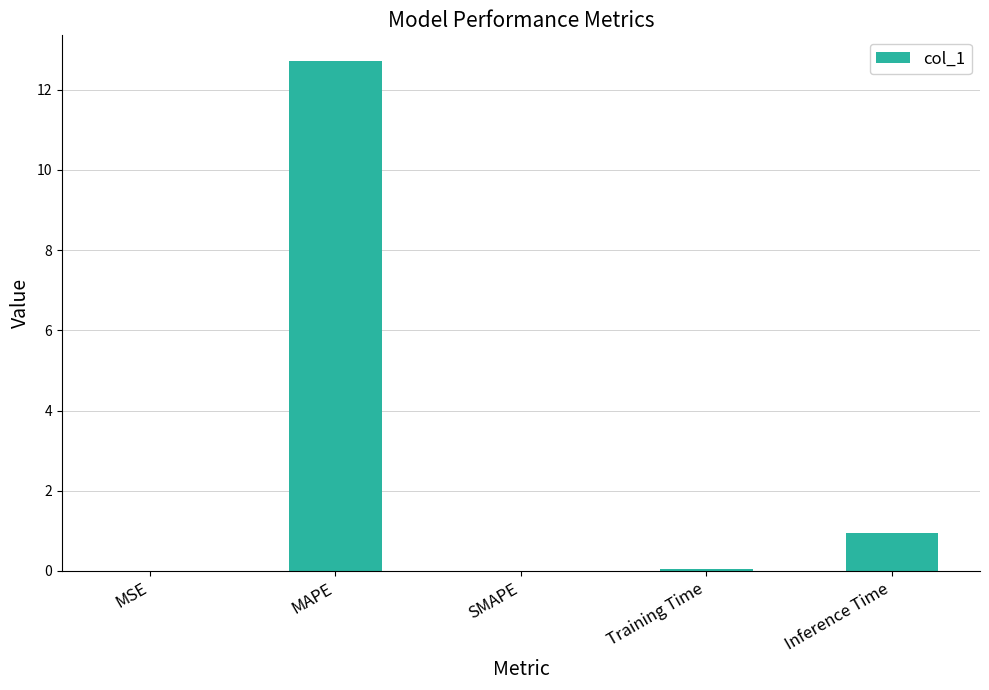

Is it true that the value at Inference Time is 0.9?

True